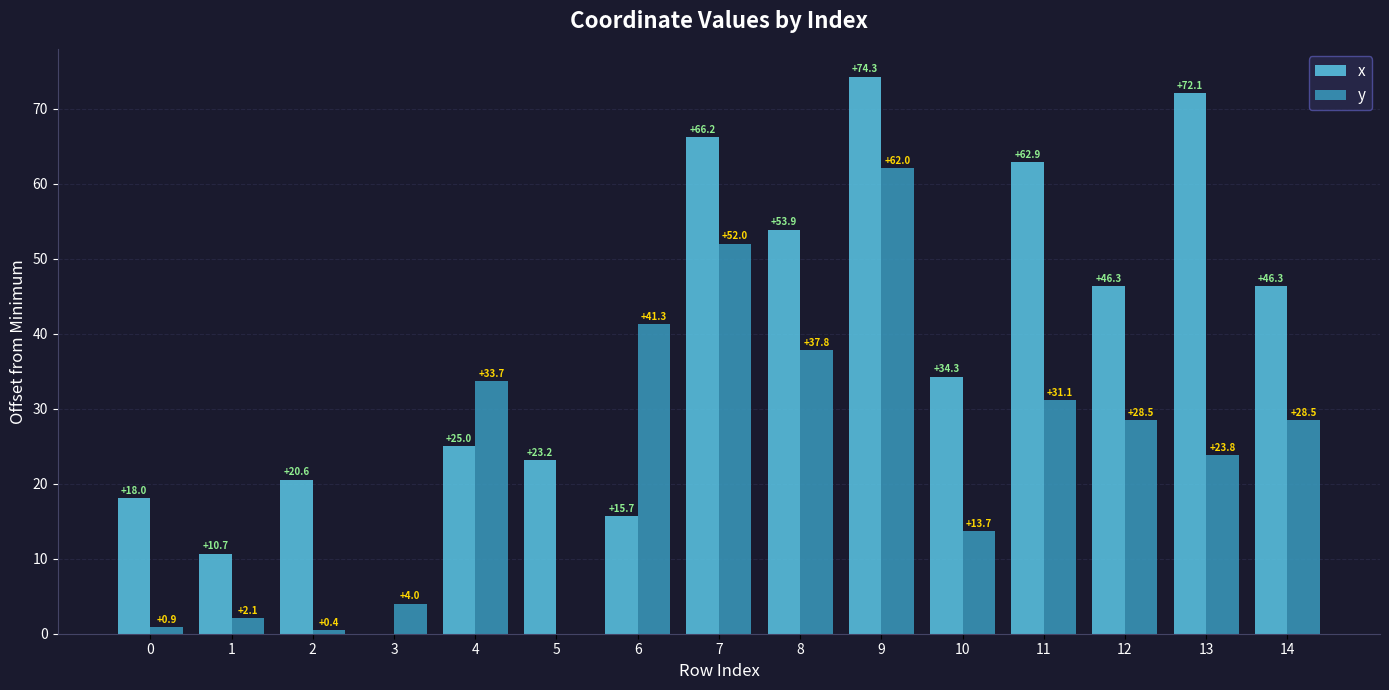

What is the total value across all series at 0?

18.9